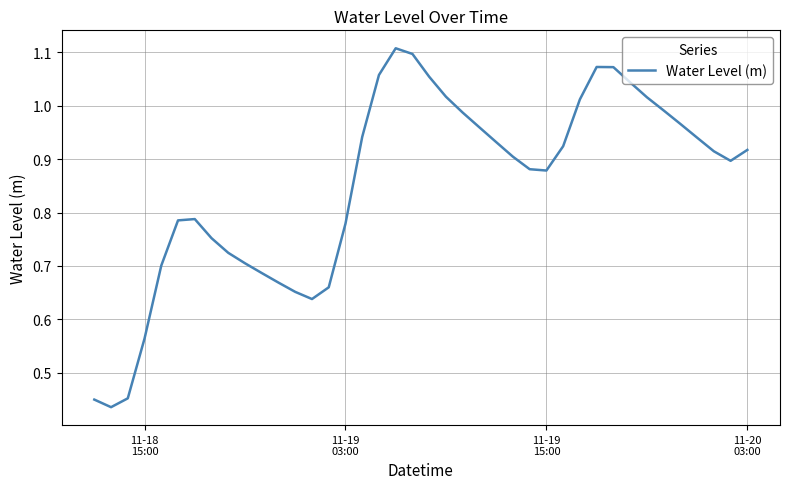

What is the smallest value displayed?

0.4